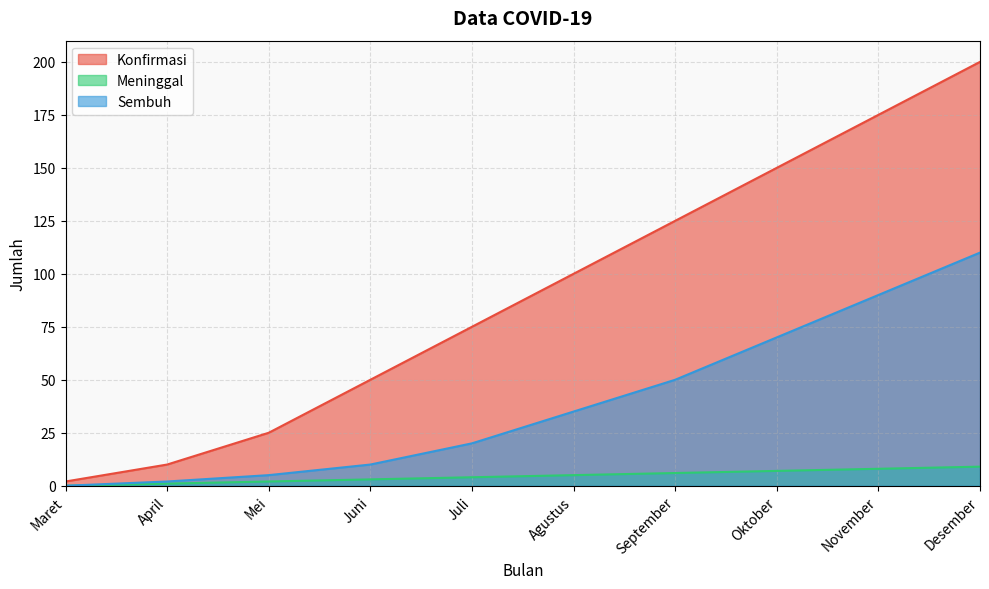

How many lines are shown in the chart?

3